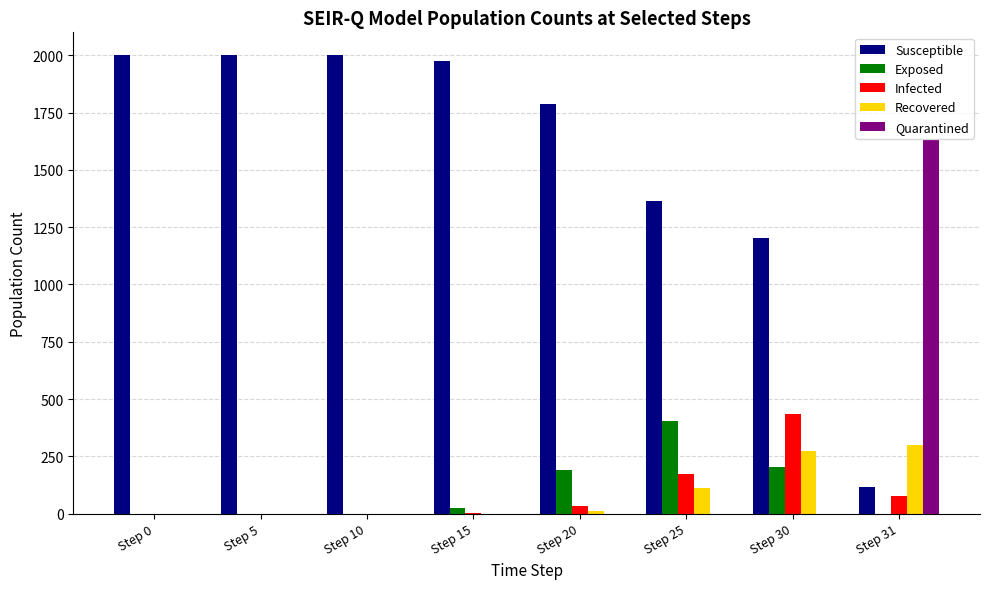

The value of Susceptible at Step 0 is 2000. True or false?

True